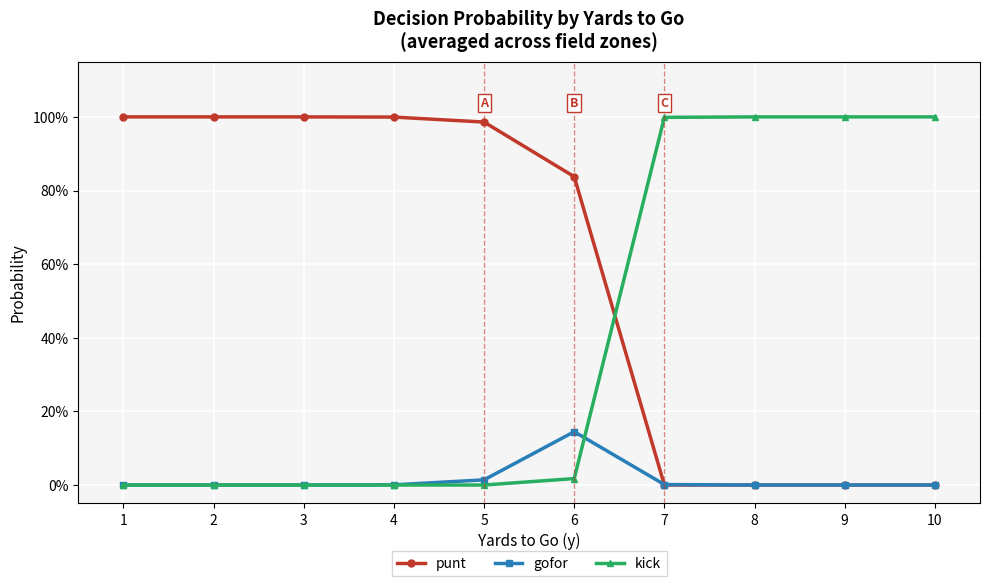

Rank the categories by kick value from highest to lowest.

8, 9, 10, 7, 6, 1, 2, 3, 4, 5